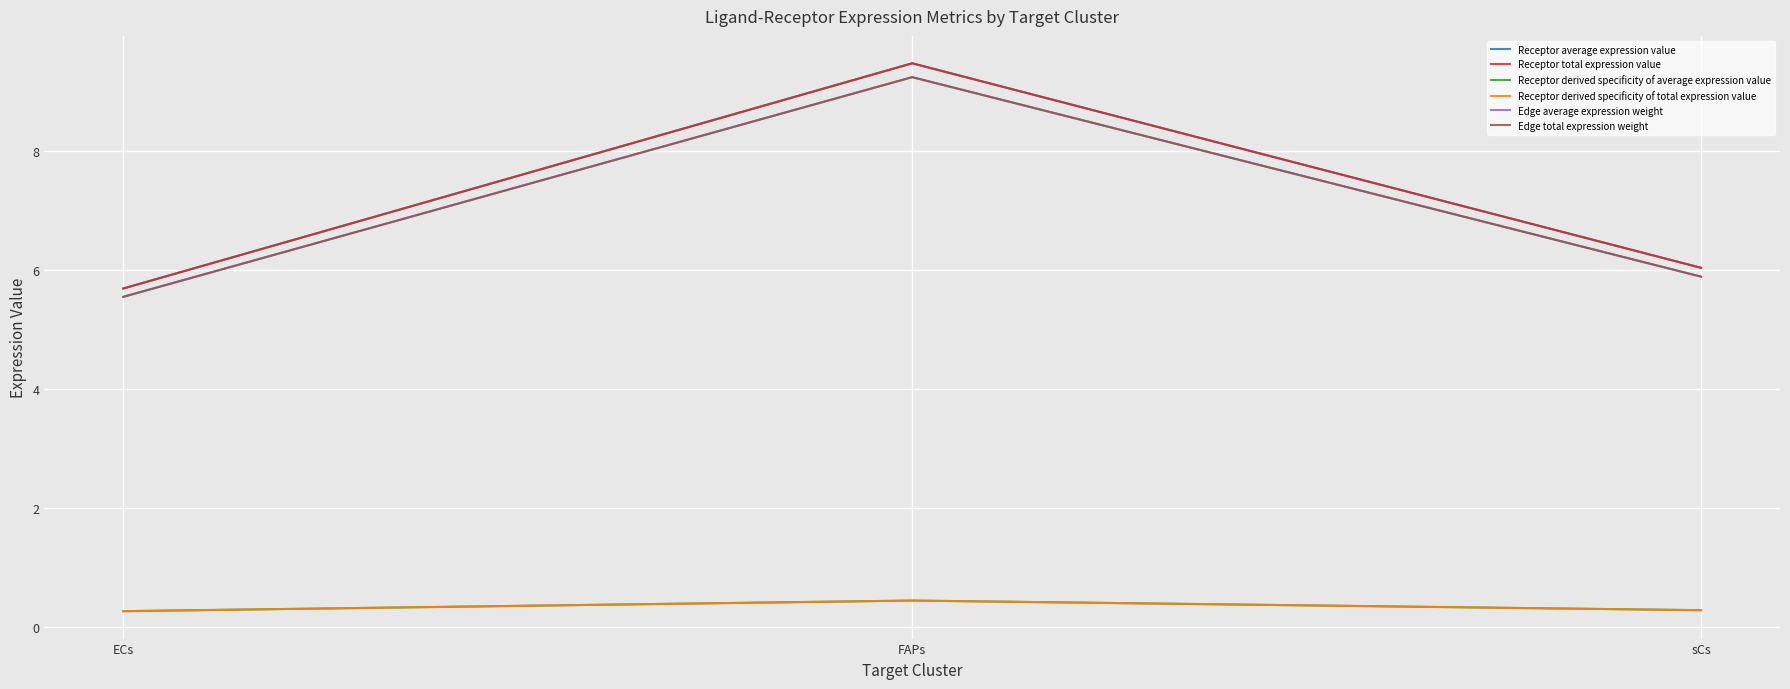

Does the chart display data point markers on the line(s)?

No